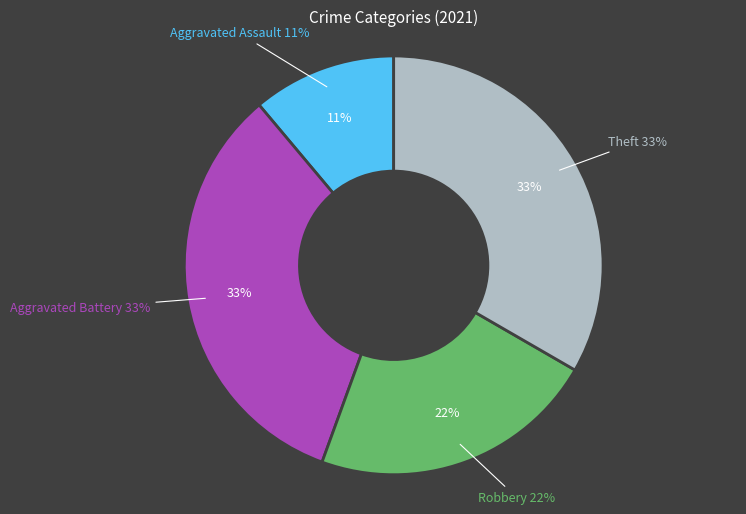

Is the sum of Aggravated Assault and Theft greater than half?

No